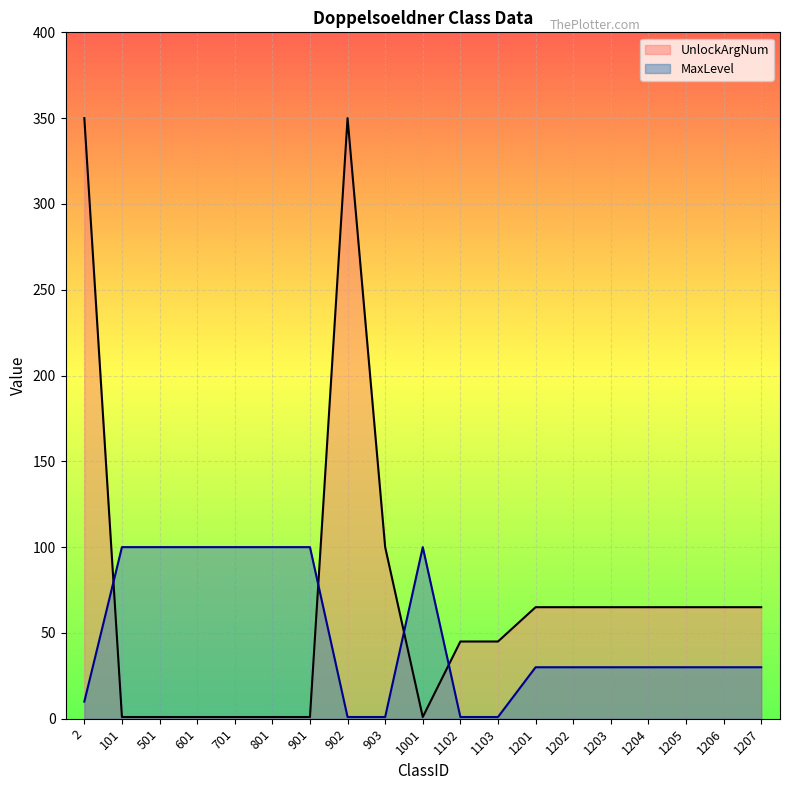

Which category has the lowest value across all series?

101